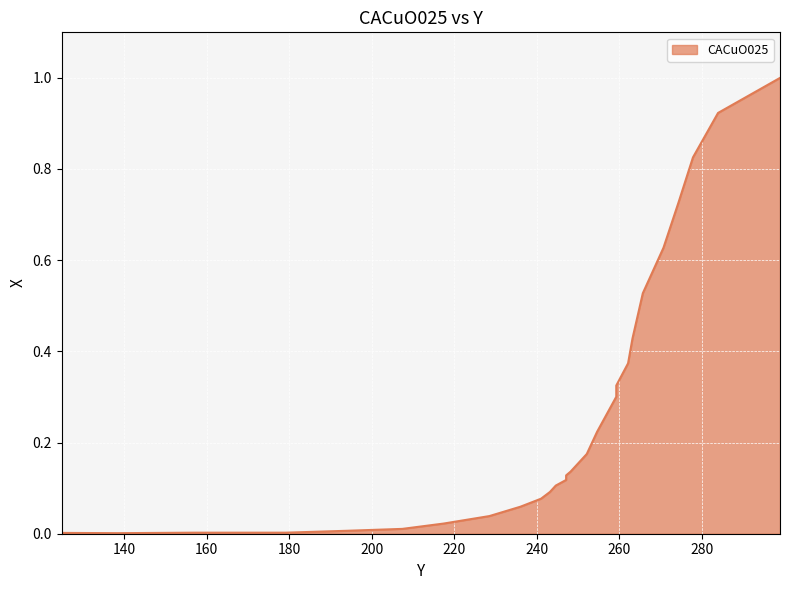

How many distinct data groups are displayed?

1